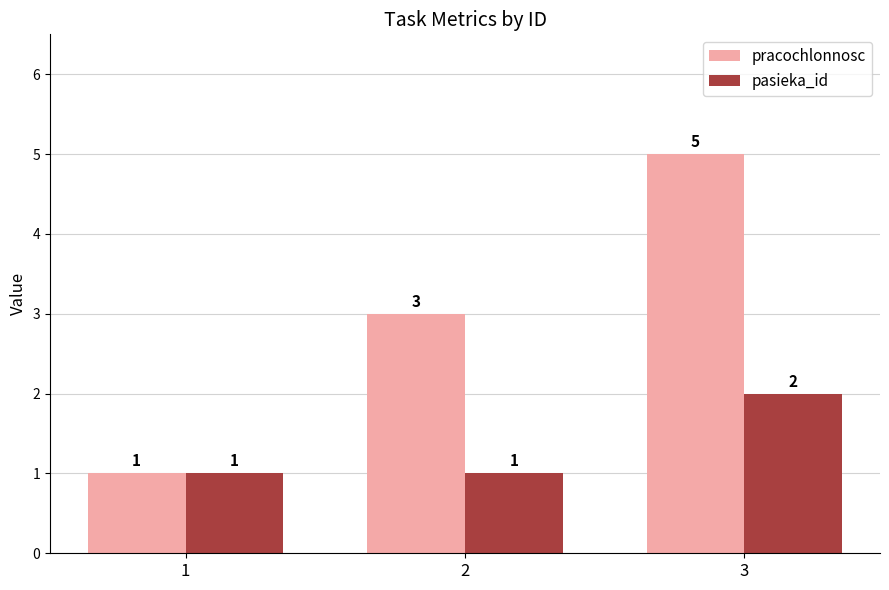

Which series has the widest spread of values?

pracochlonnosc